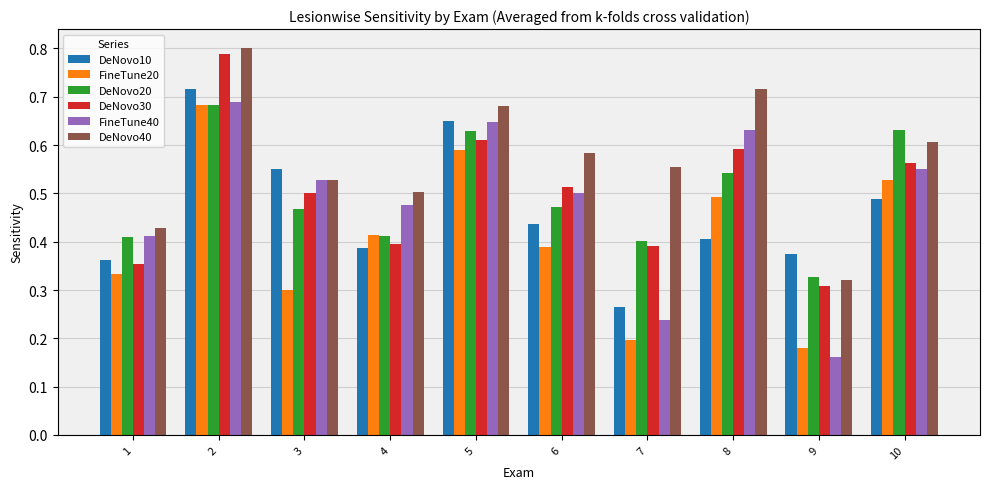

What is the sum of all FineTune40 values?

4.8